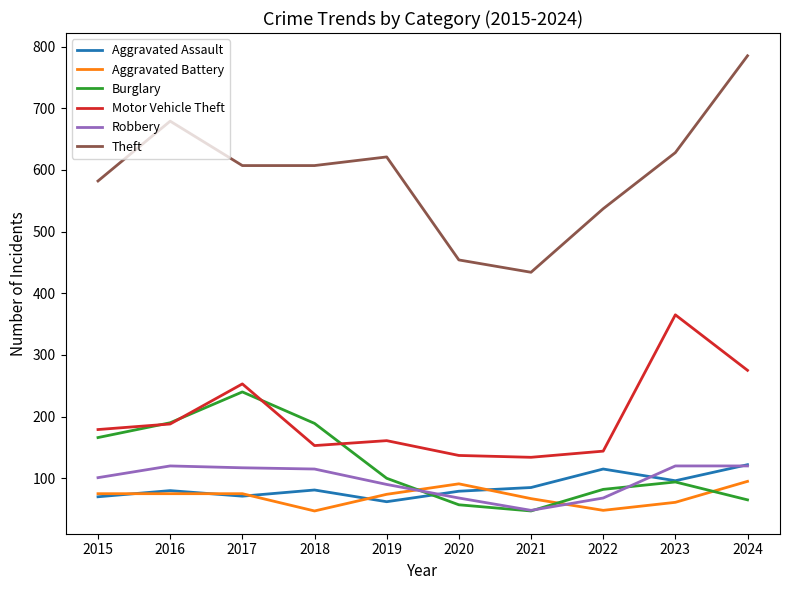

At which category is the sum across all series the highest?

2024